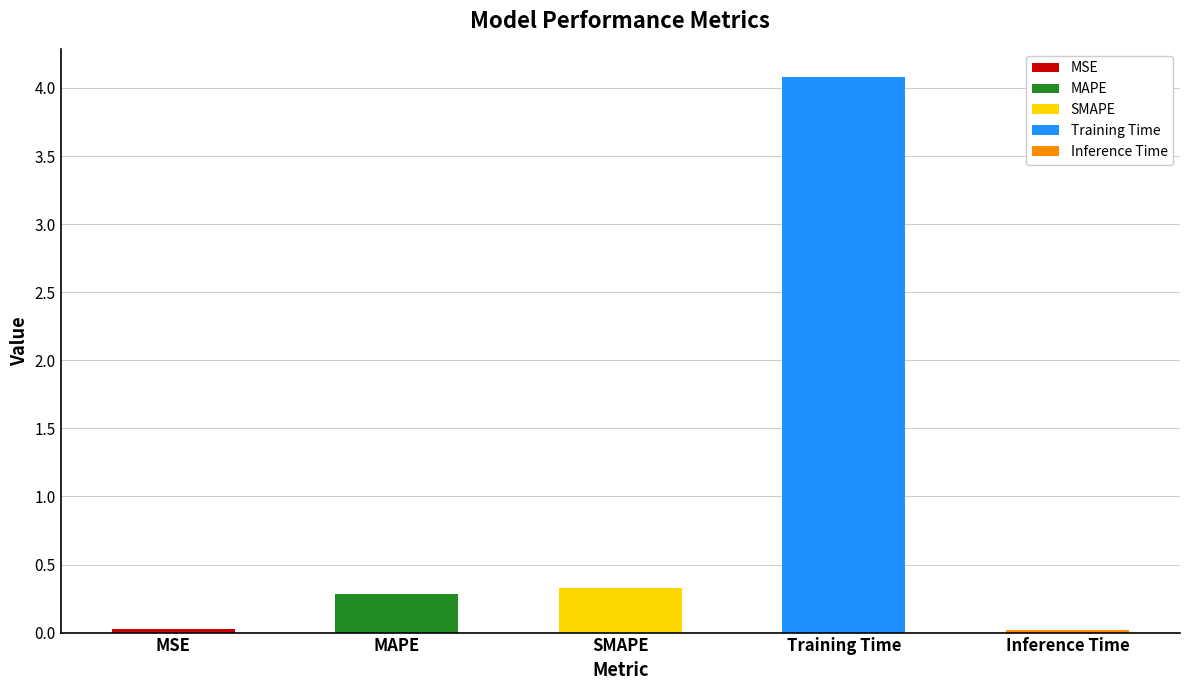

What is the sum of all values?

4.7